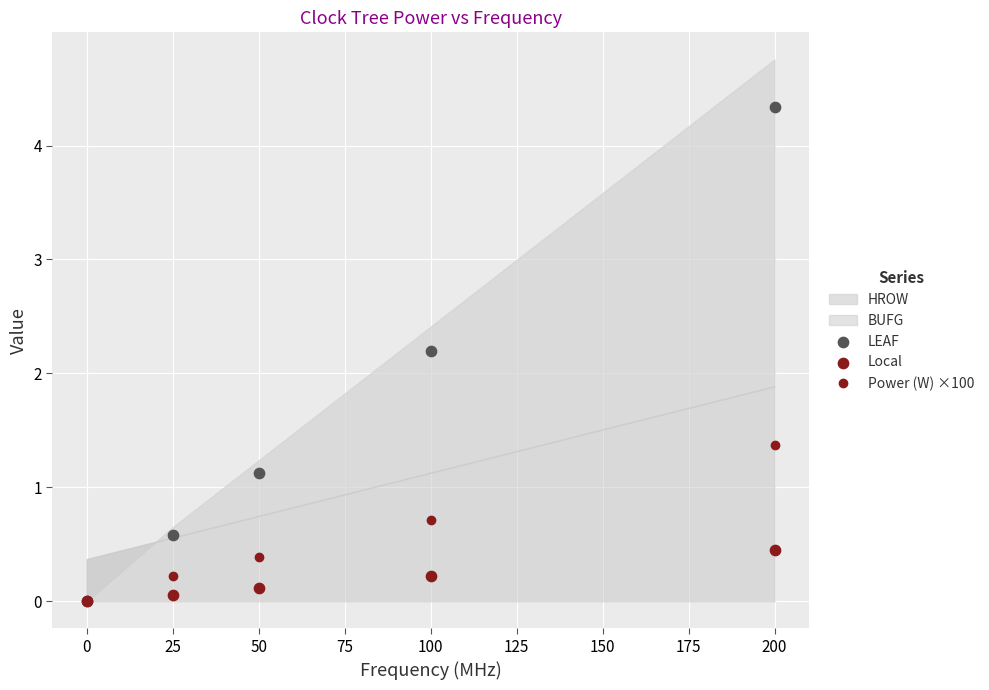

What is the value of the Power (W) ×100 point at the 3rd from the left?

0.4